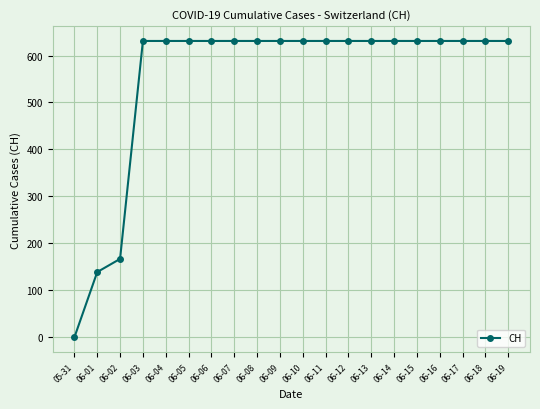

What is the difference between the values at 06-11 and 05-31?

631